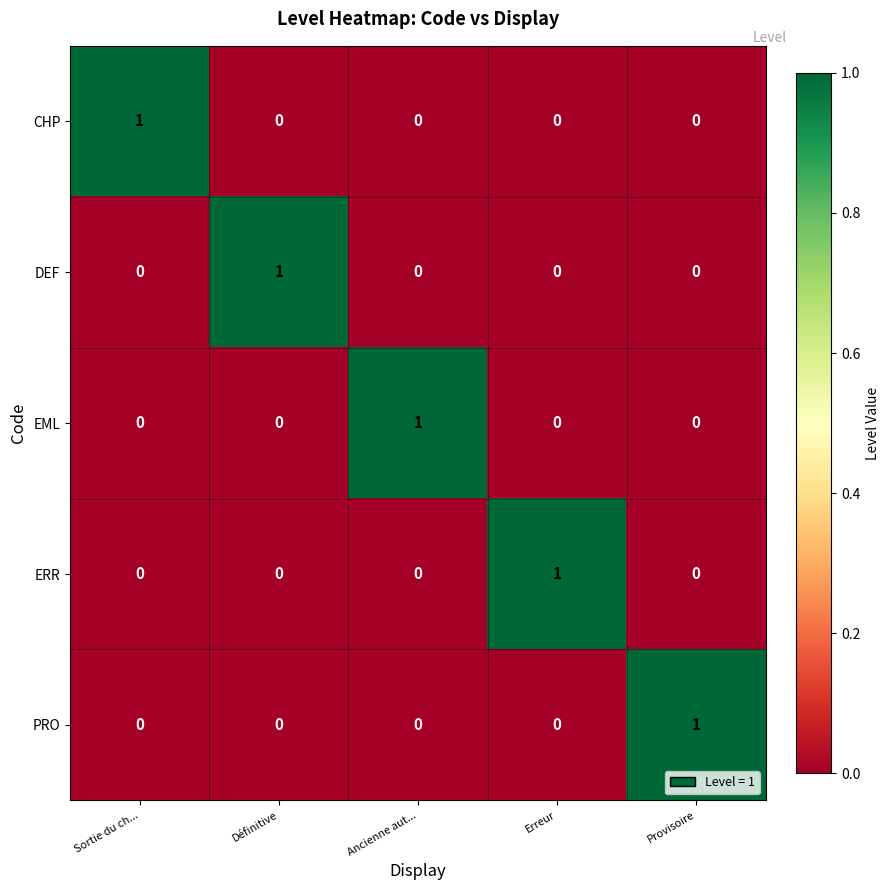

What is the spread (max minus min) of values at Ancienne aut...?

1